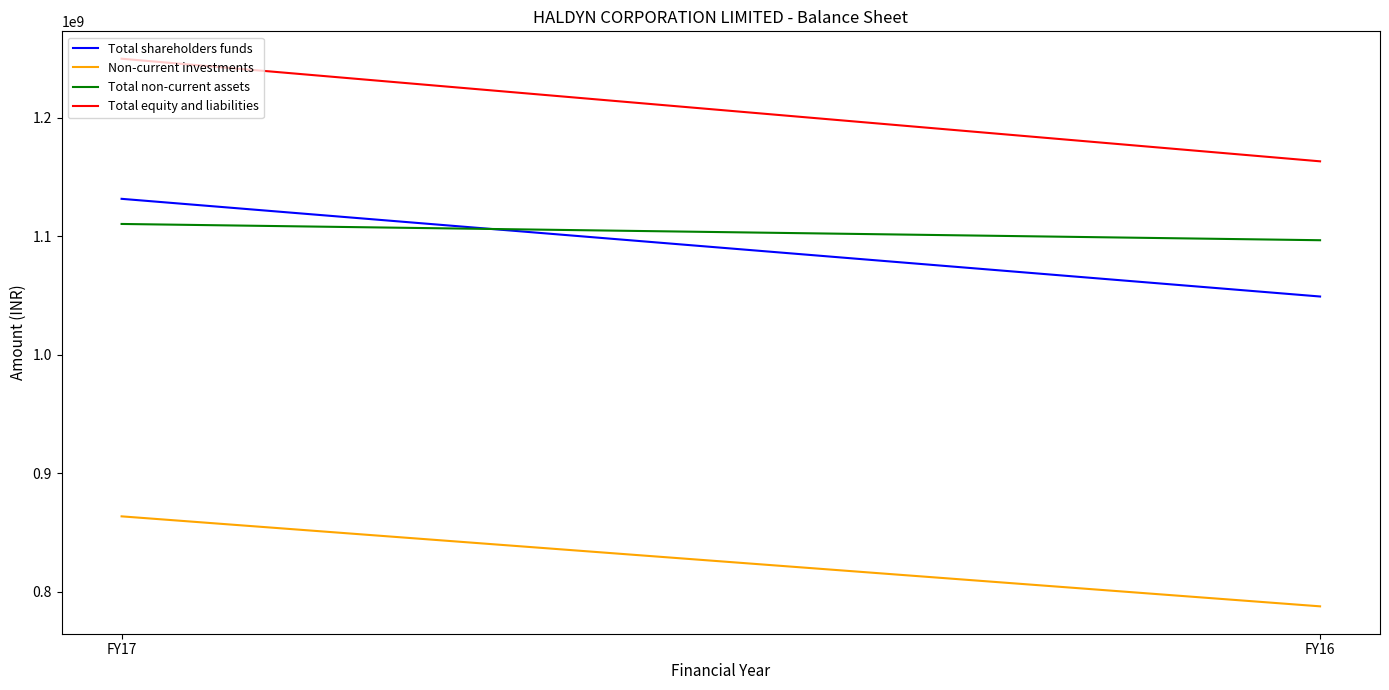

Count the Non-current investments values in the range 787868000 to 863734000.

2